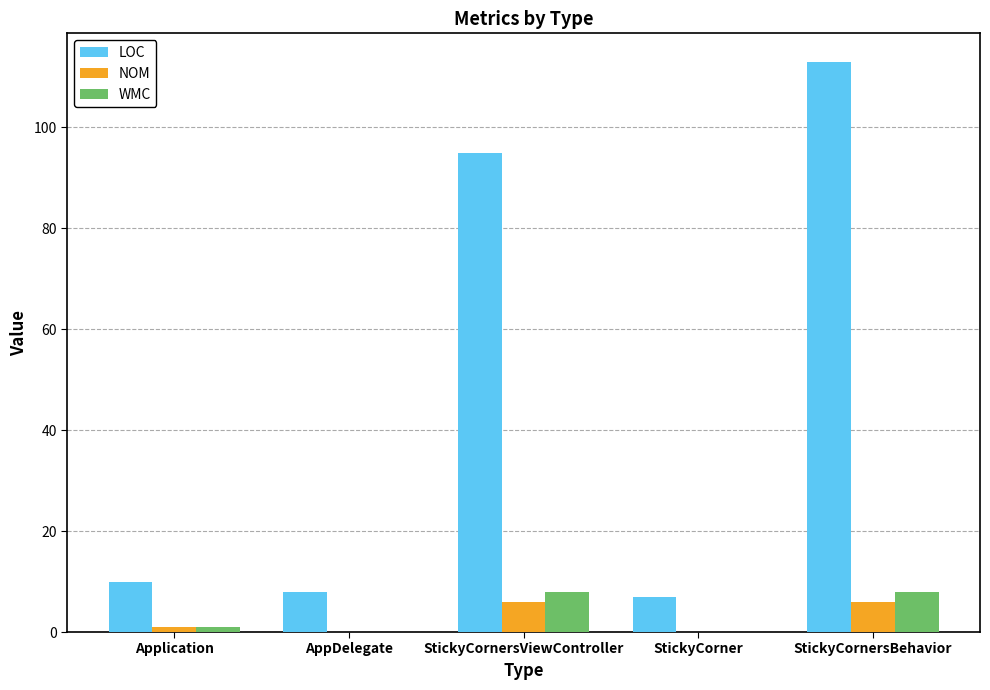

At which category does the chart reach its peak across all series?

StickyCornersBehavior